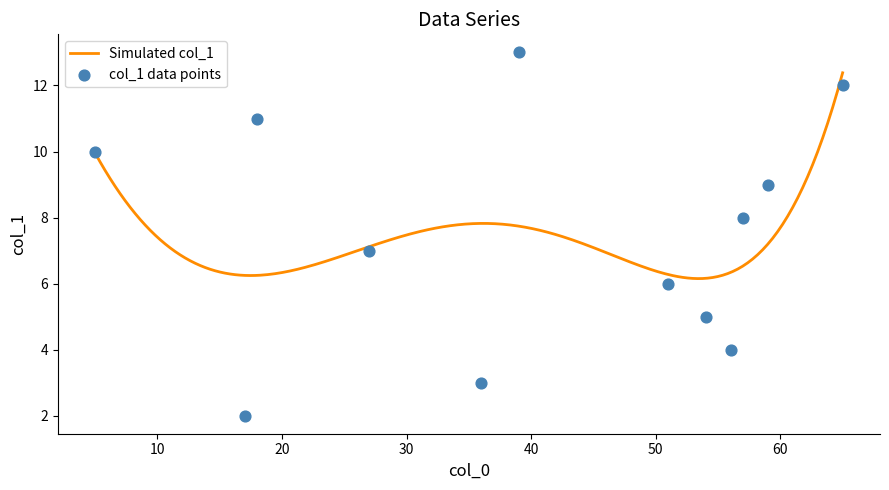

What is the change in value from 51 to 59?

+3